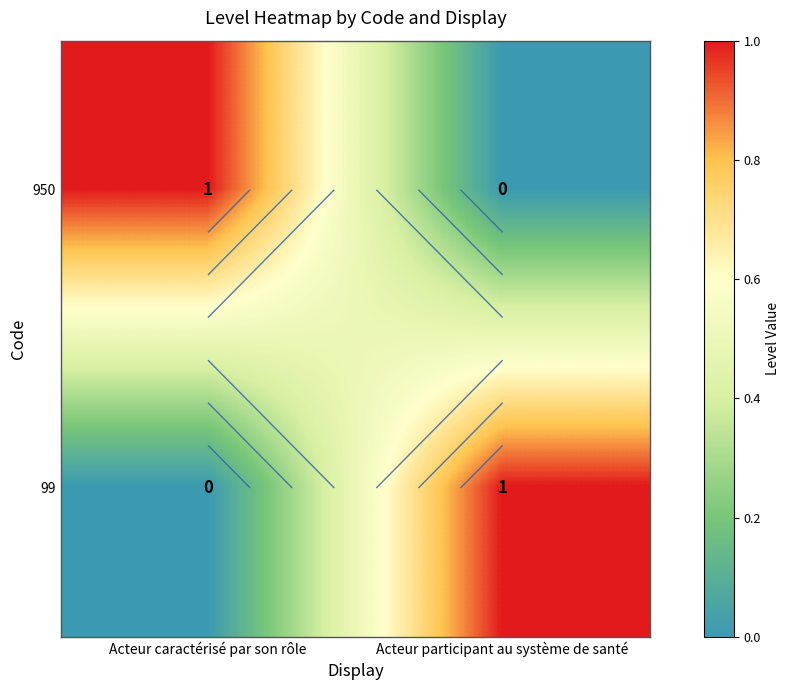

How many 99 values are between 0 and 1?

2